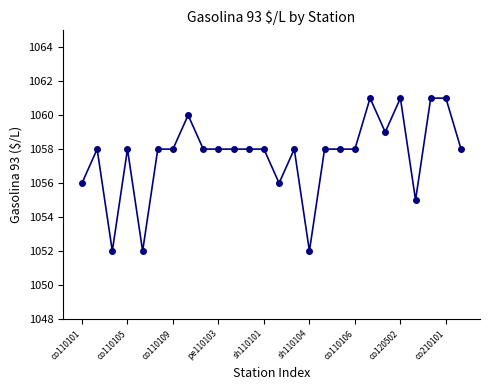

What is the difference between the second highest and second lowest values?

9